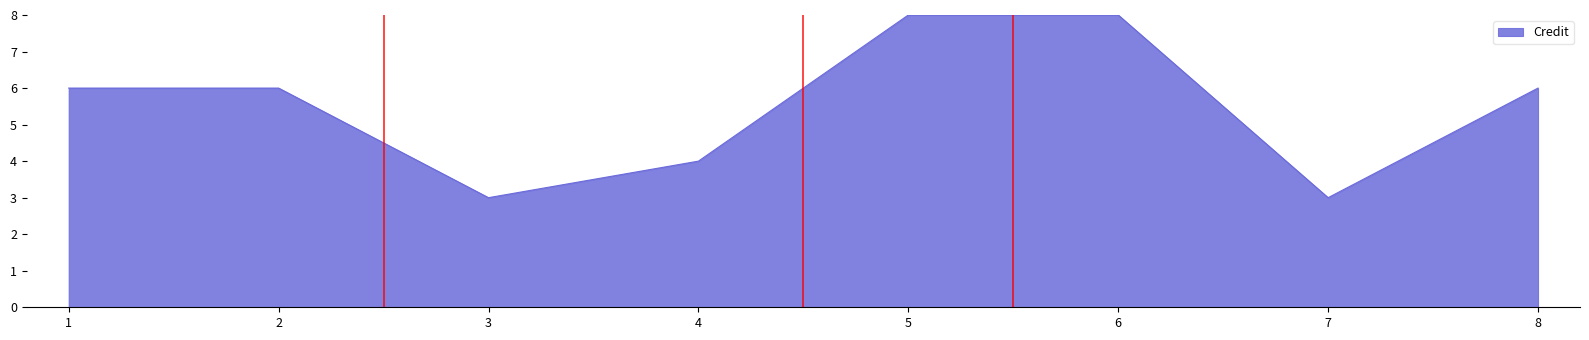

What is the change in value from 3 to 8?

+3